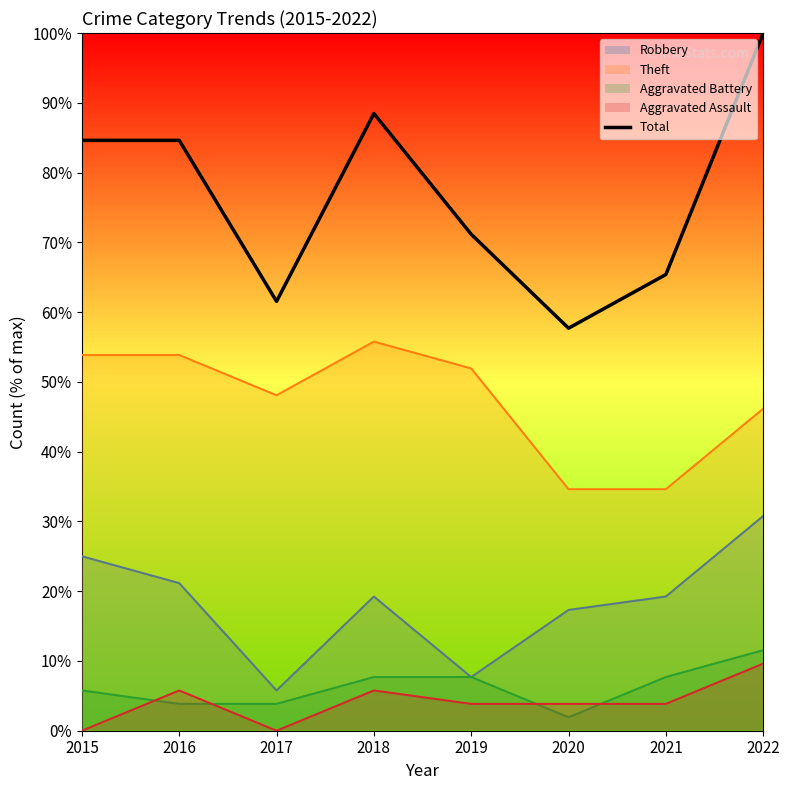

How many data points are less than 84?

4